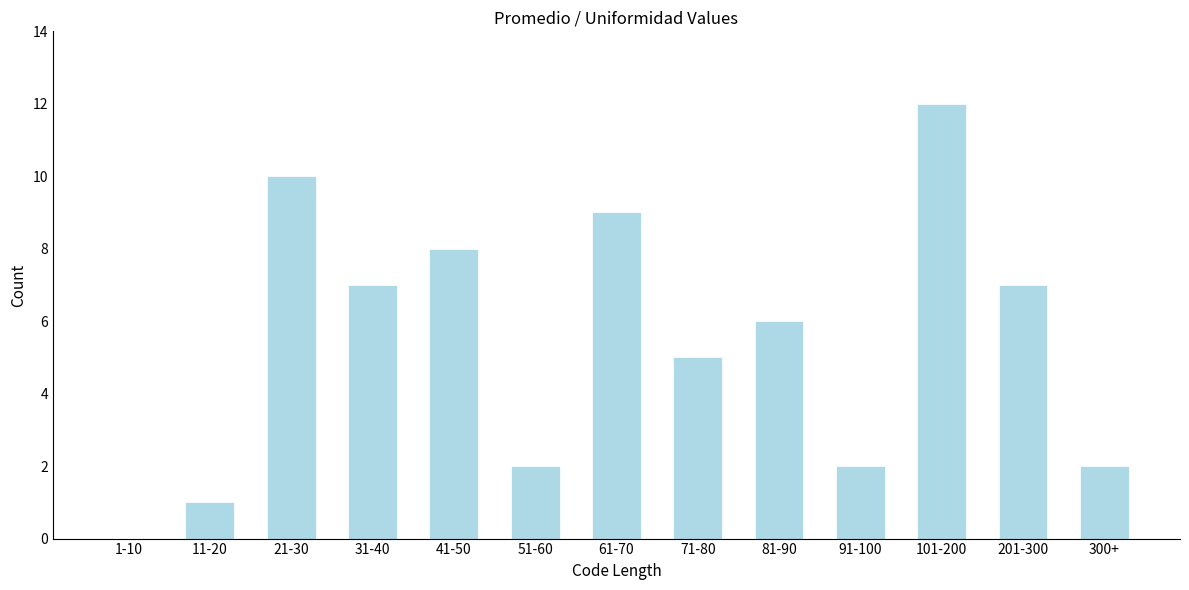

Reading left to right, transcribe all the data shown in this chart.

1-10=0	11-20=1	21-30=10	31-40=7	41-50=8	51-60=2	61-70=9	71-80=5	81-90=6	91-100=2	101-200=12	201-300=7	300+=2